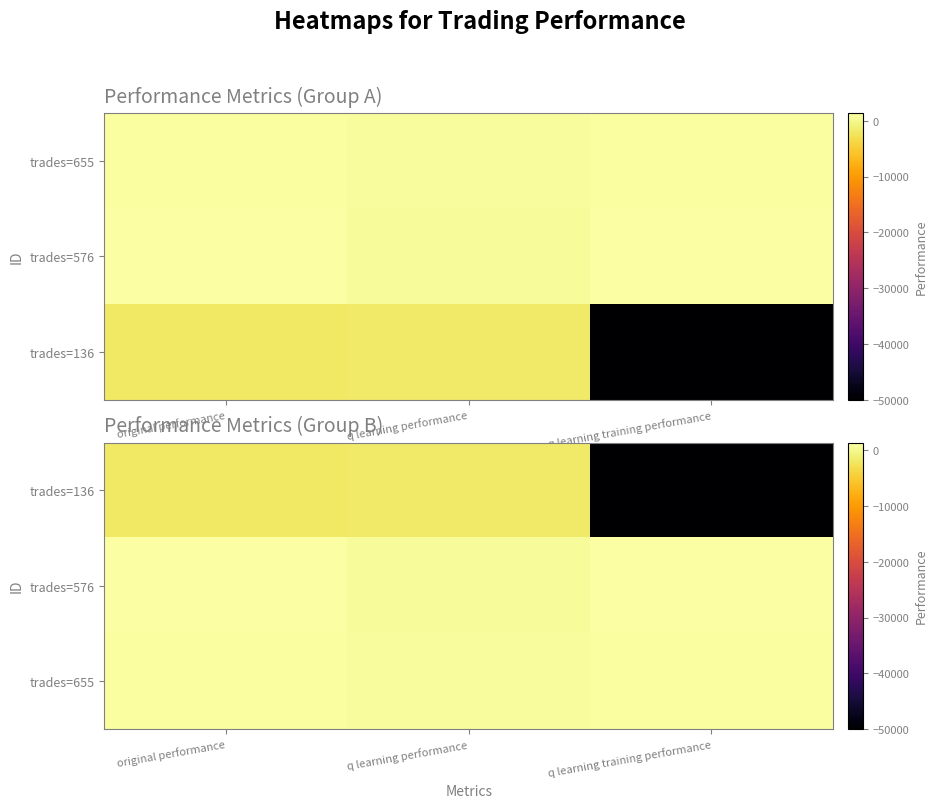

The value of trades=655 at original performance is 591.7. True or false?

False